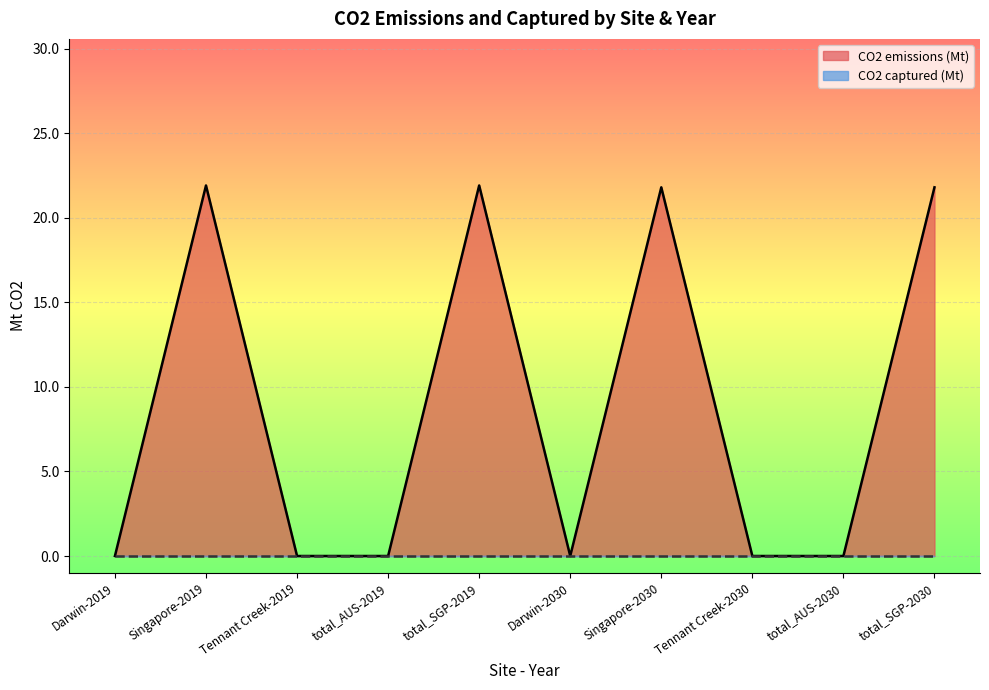

At which label is the value closest to 10?

Darwin-2019